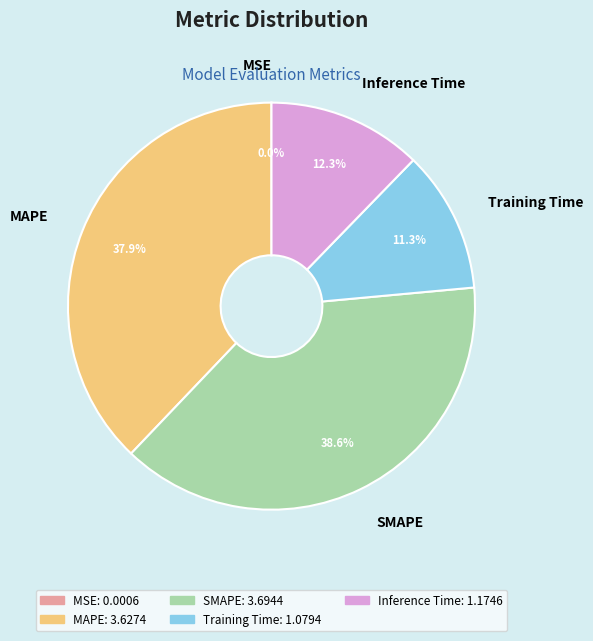

Does Inference Time account for over 50% of the chart?

No